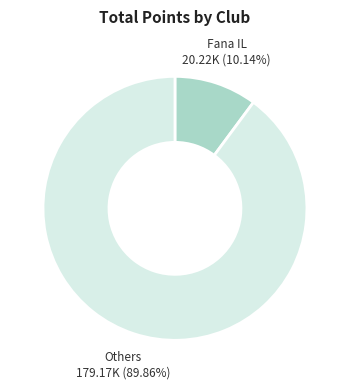

Is there any slice that represents more than half of the pie?

Yes